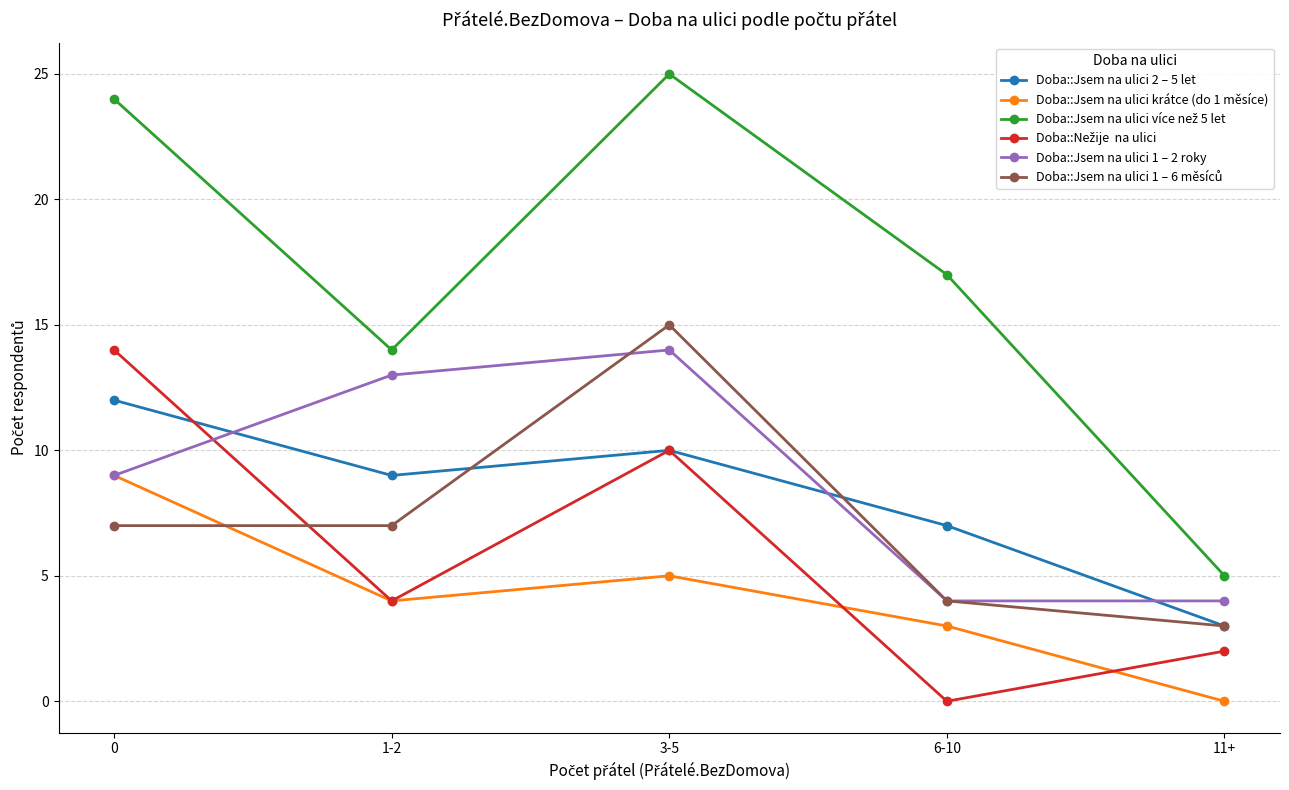

How many distinct data groups are displayed?

6